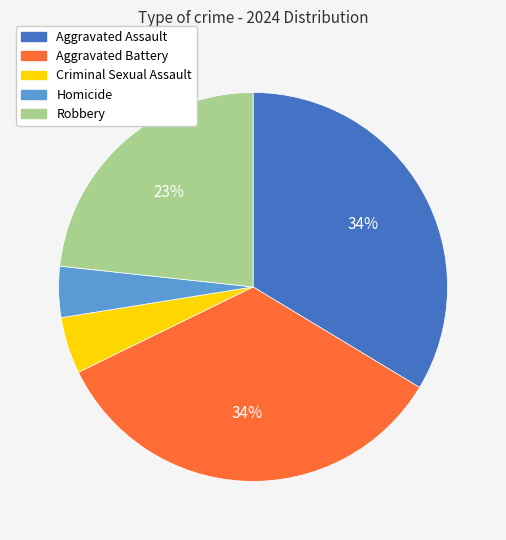

How many slices are in this pie chart?

5